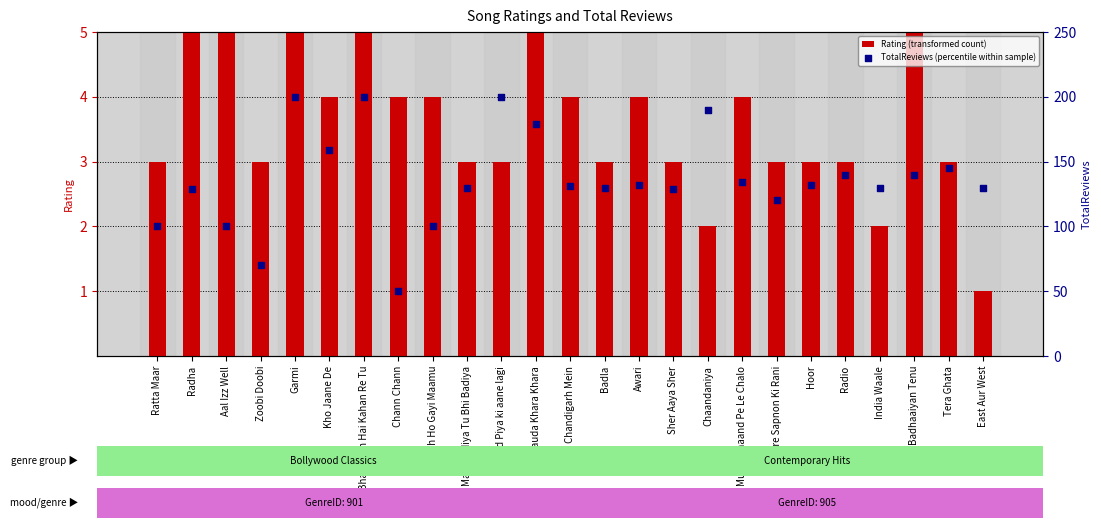

What are all the series names shown in the legend?

Rating (transformed count), TotalReviews (percentile within sample)